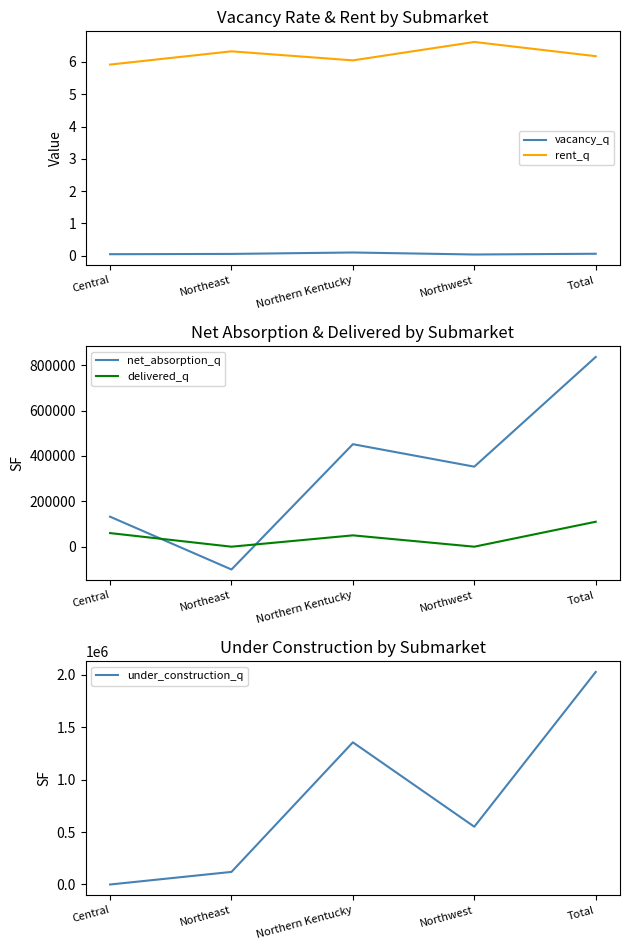

What is the label of the 2nd point from the right?

Northwest